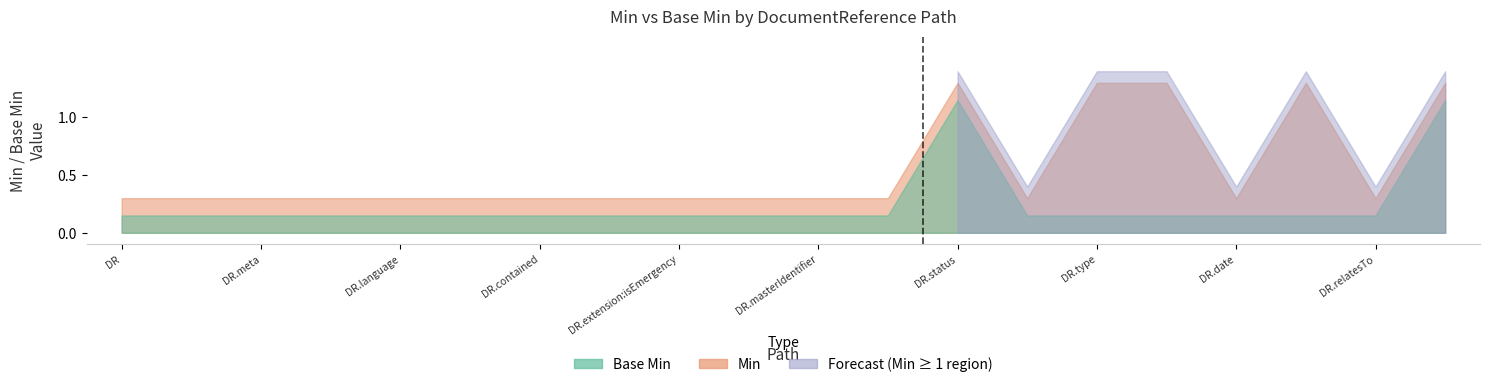

The value of Min at DocumentReference.language is 0. True or false?

False